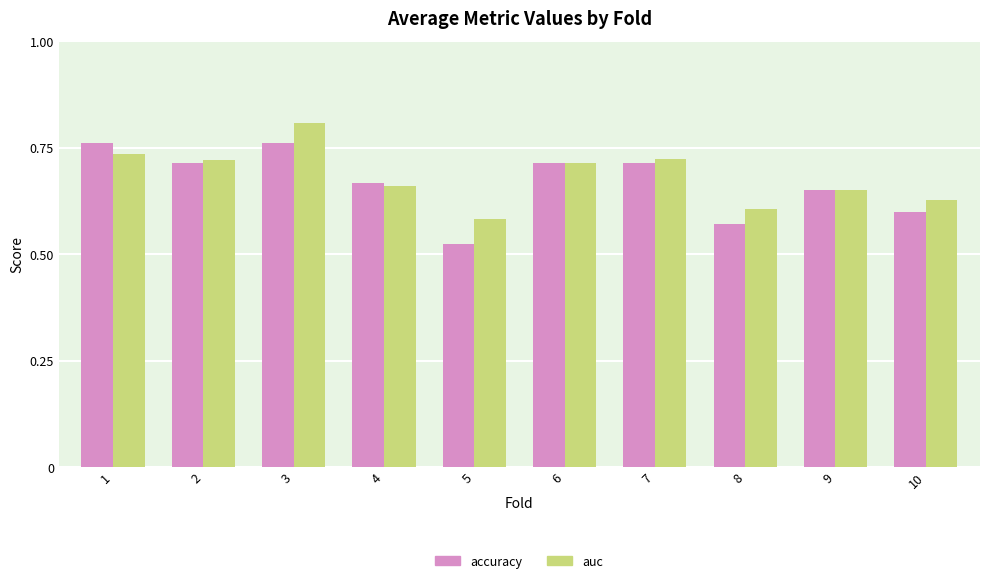

Rank the series by their maximum value, from highest to lowest.

auc, accuracy